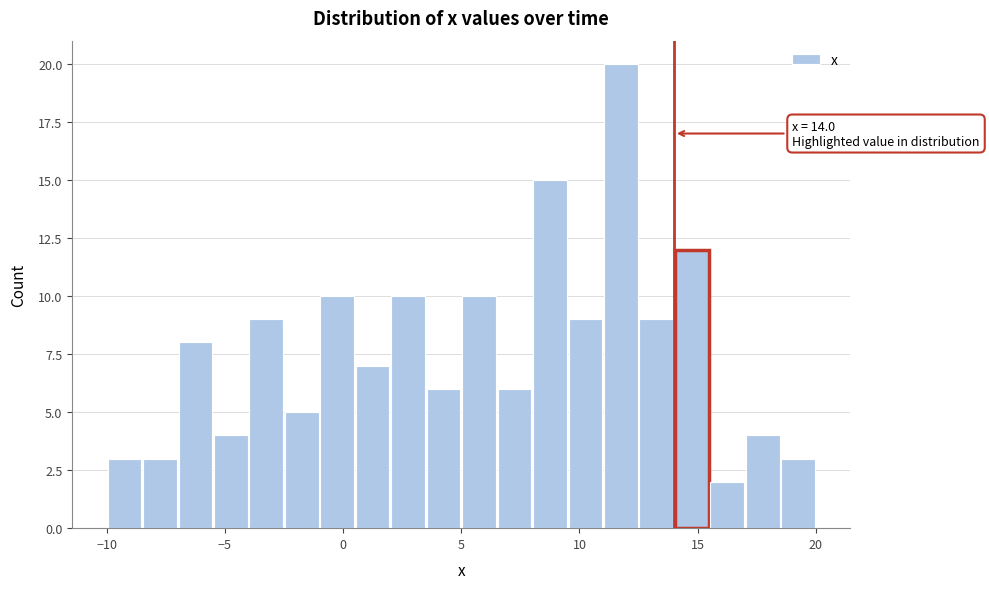

Read against the x-axis, roughly where is the centre of the tallest bar?

12.0